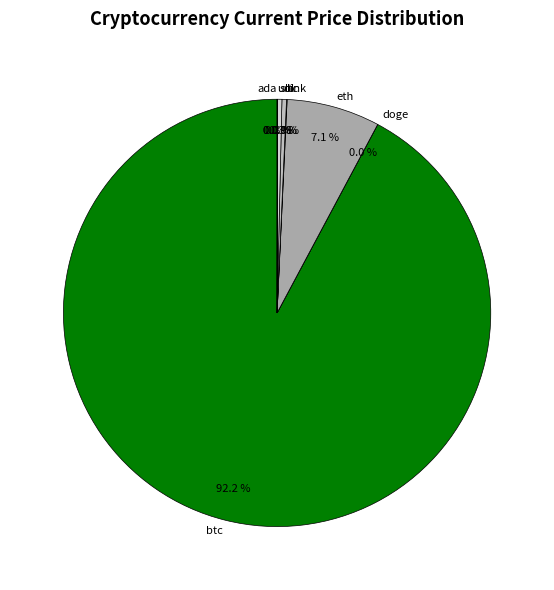

Which has a higher value, sol or eth?

eth